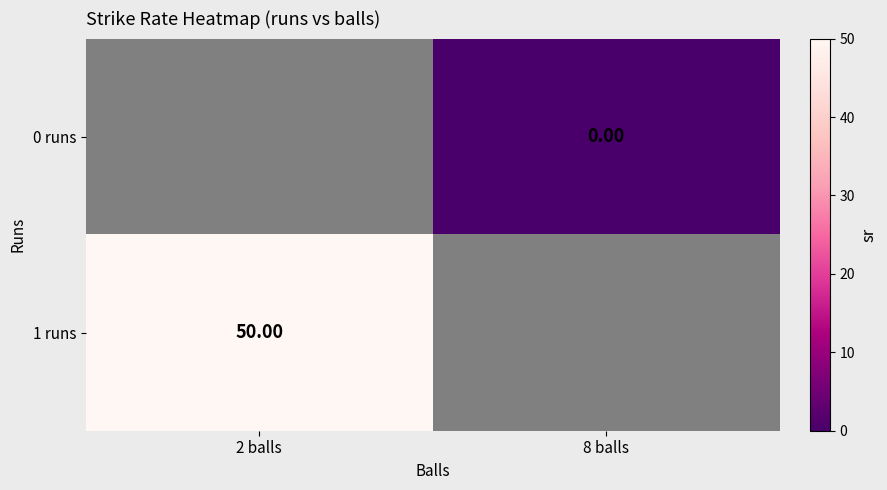

The value of 0 runs at 8 balls is 0.0. True or false?

True